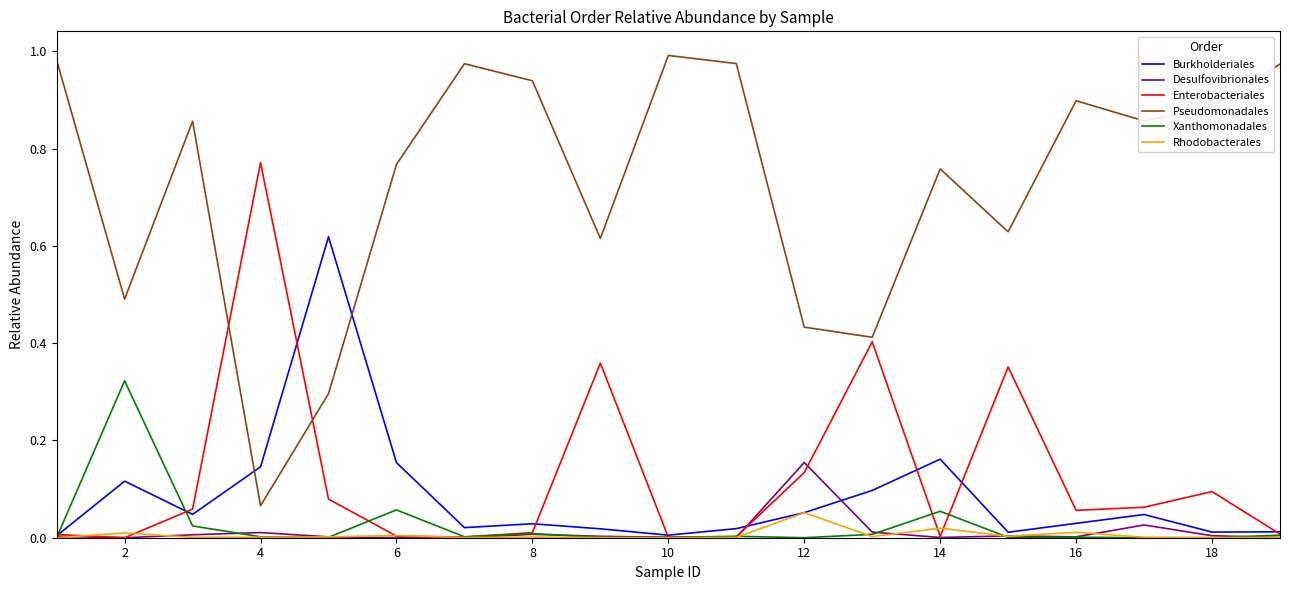

Which series has the largest total across all categories?

Pseudomonadales